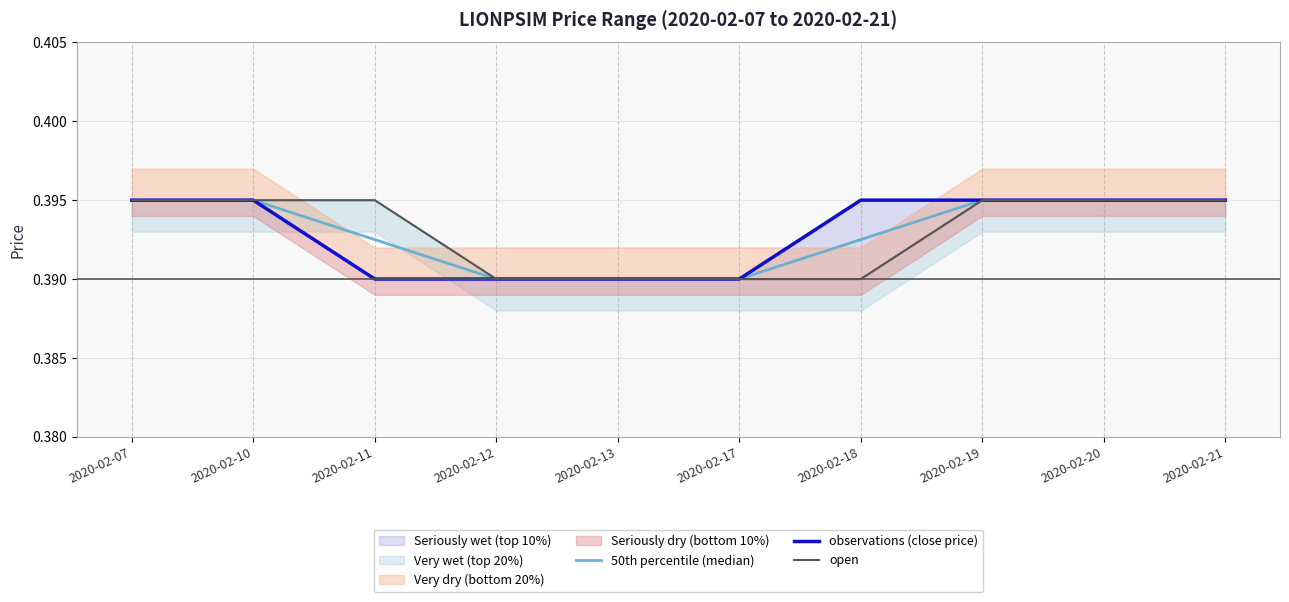

Reading left to right, extract all data points from this chart.

50th percentile (median): 2020-02-07=0.4	2020-02-10=0.4	2020-02-11=0.4	2020-02-12=0.4	2020-02-13=0.4	2020-02-17=0.4	2020-02-18=0.4	2020-02-19=0.4	2020-02-20=0.4	2020-02-21=0.4
observations (close price): 2020-02-07=0.4	2020-02-10=0.4	2020-02-11=0.4	2020-02-12=0.4	2020-02-13=0.4	2020-02-17=0.4	2020-02-18=0.4	2020-02-19=0.4	2020-02-20=0.4	2020-02-21=0.4
open: 2020-02-07=0.4	2020-02-10=0.4	2020-02-11=0.4	2020-02-12=0.4	2020-02-13=0.4	2020-02-17=0.4	2020-02-18=0.4	2020-02-19=0.4	2020-02-20=0.4	2020-02-21=0.4